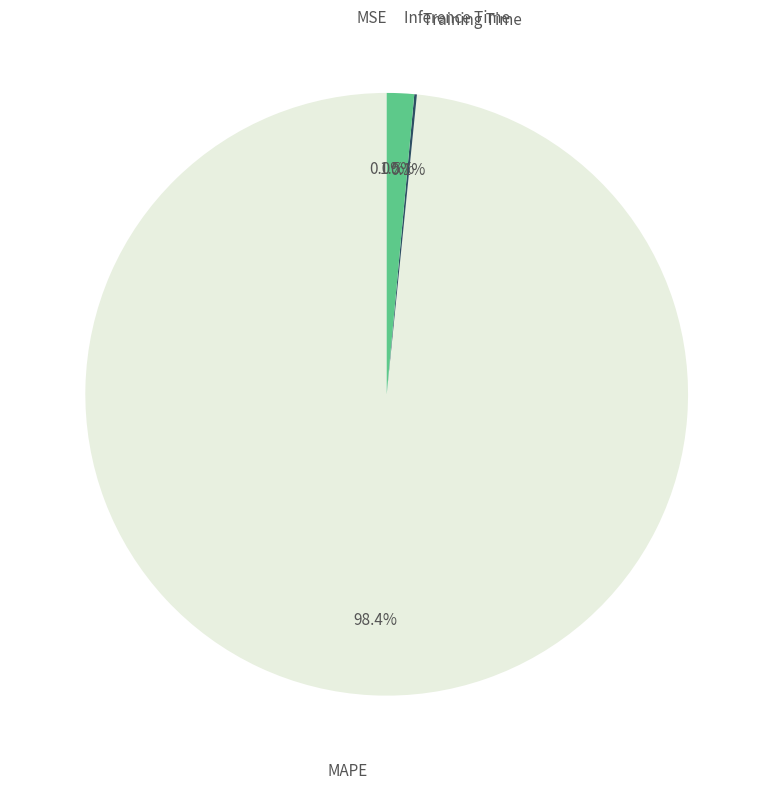

Which category has the biggest portion of the pie?

MAPE